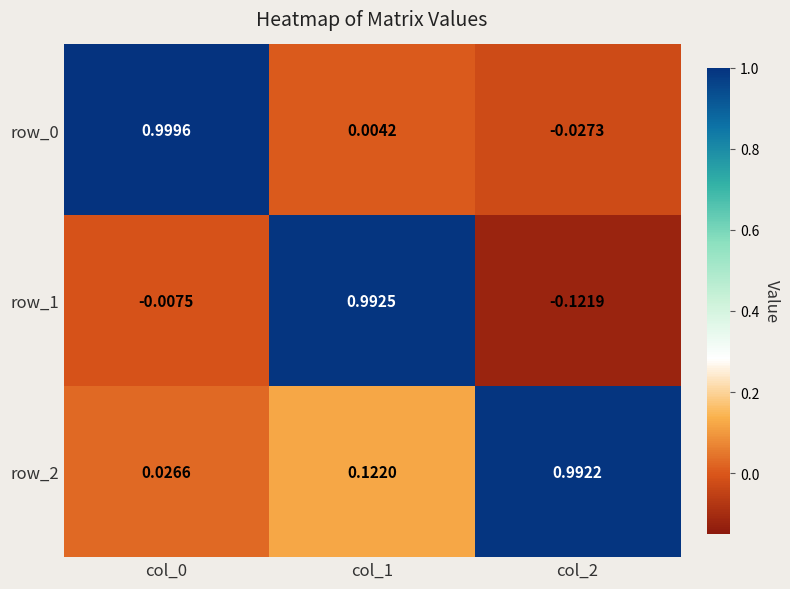

How many data points does each series have?

3